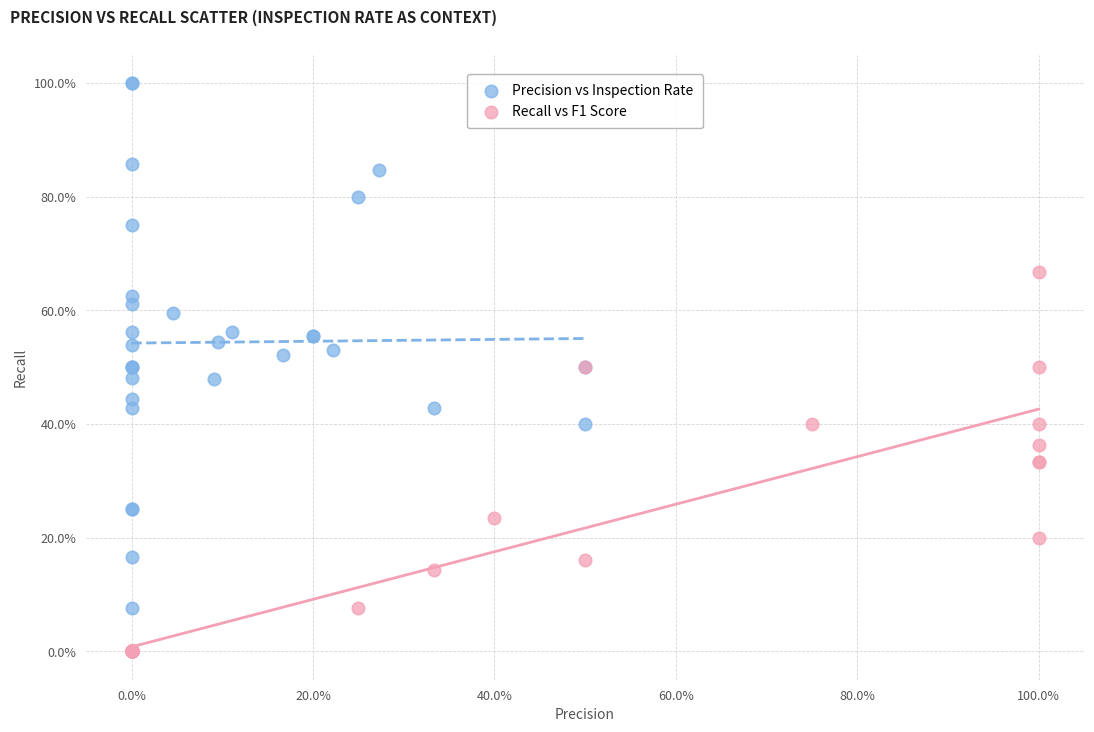

Which series has the largest Y range (max minus min)?

Precision vs Inspection Rate